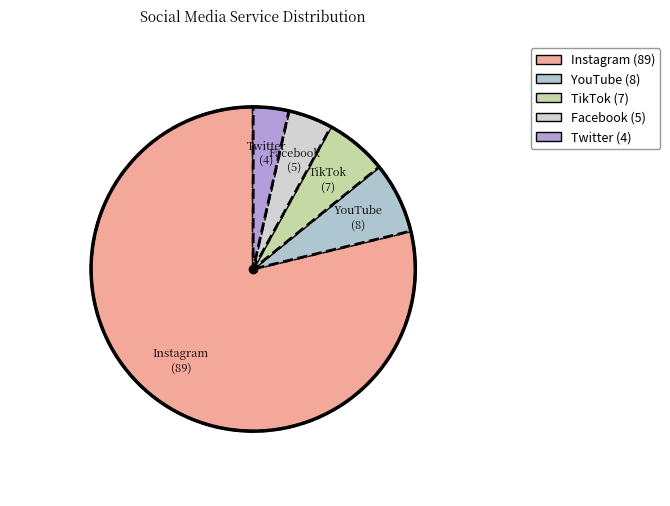

What is the largest slice in the pie chart?

Instagram